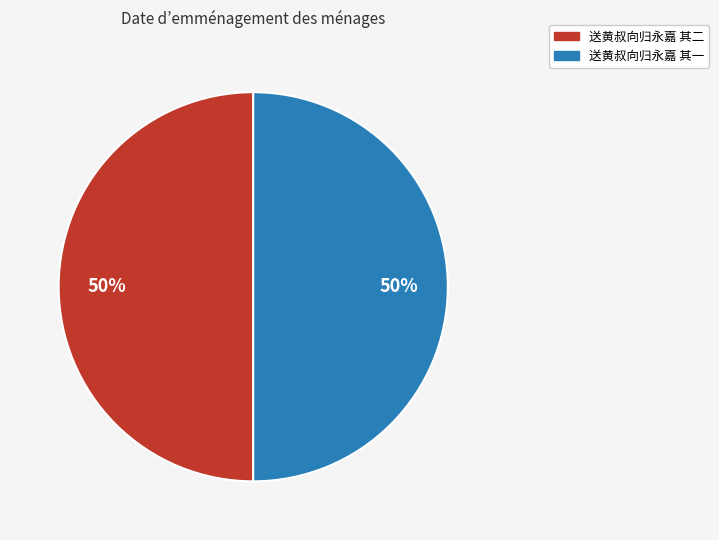

Approximately how many times larger is the value at 送黄叔向归永嘉 其一 compared to 送黄叔向归永嘉 其二?

1.0